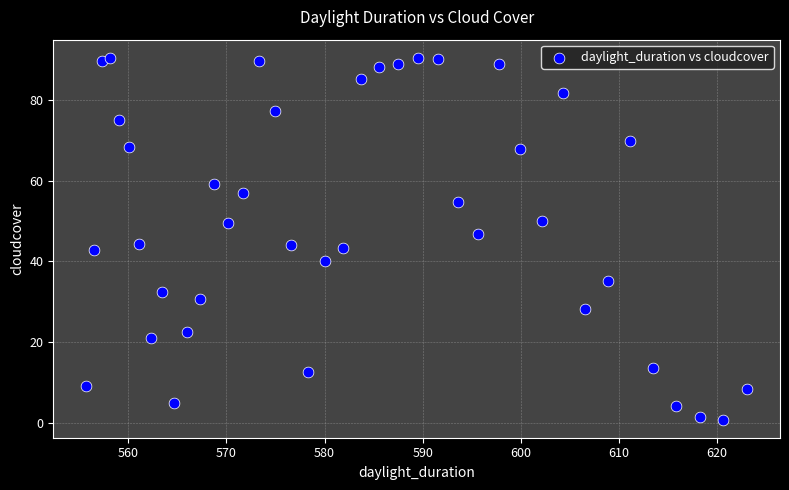

What is the range of Y values (max minus min)?

89.6